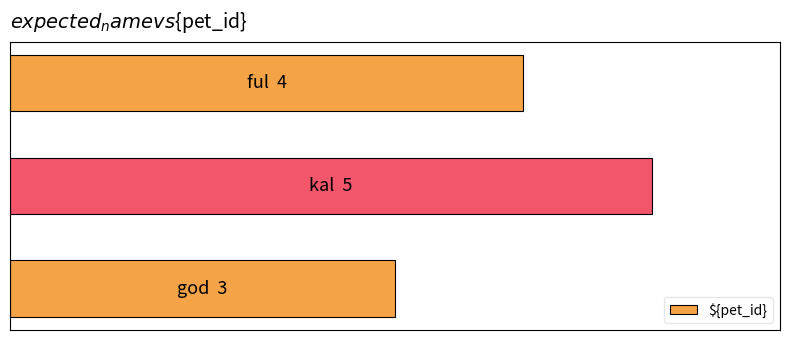

Does the chart contain any negative values?

No